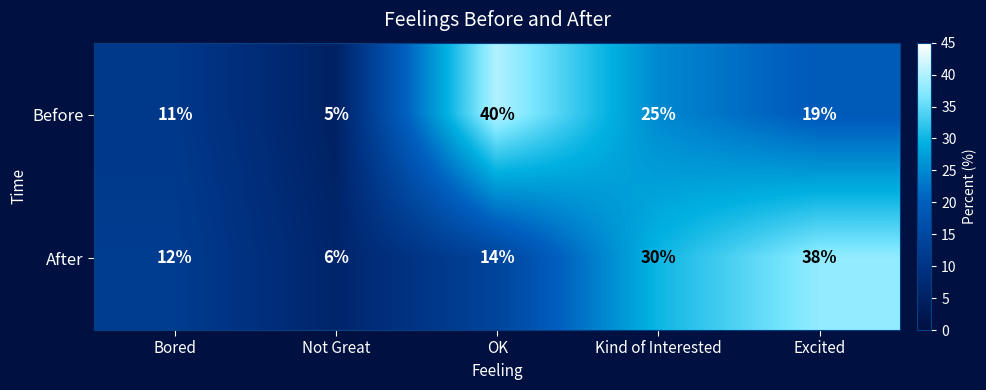

The value of Before at Excited is 19. True or false?

True